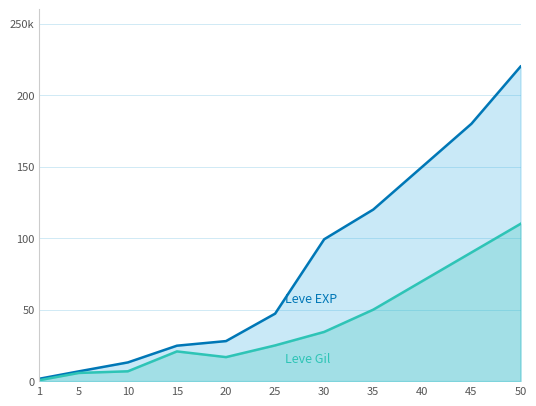

What is the value of the Leve Gil (k) point at the 4th from the left?

20.8